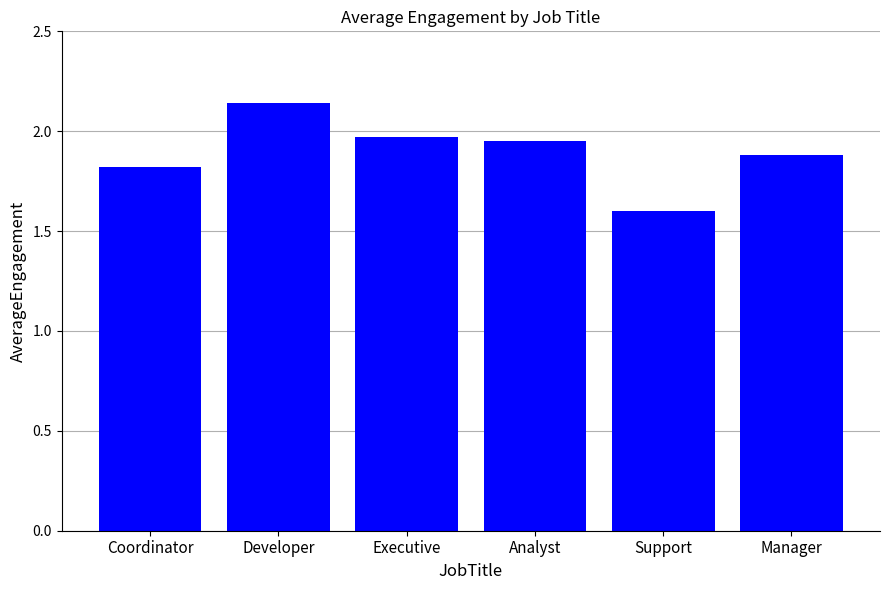

What is the sum of the values at Support and Developer?

3.7